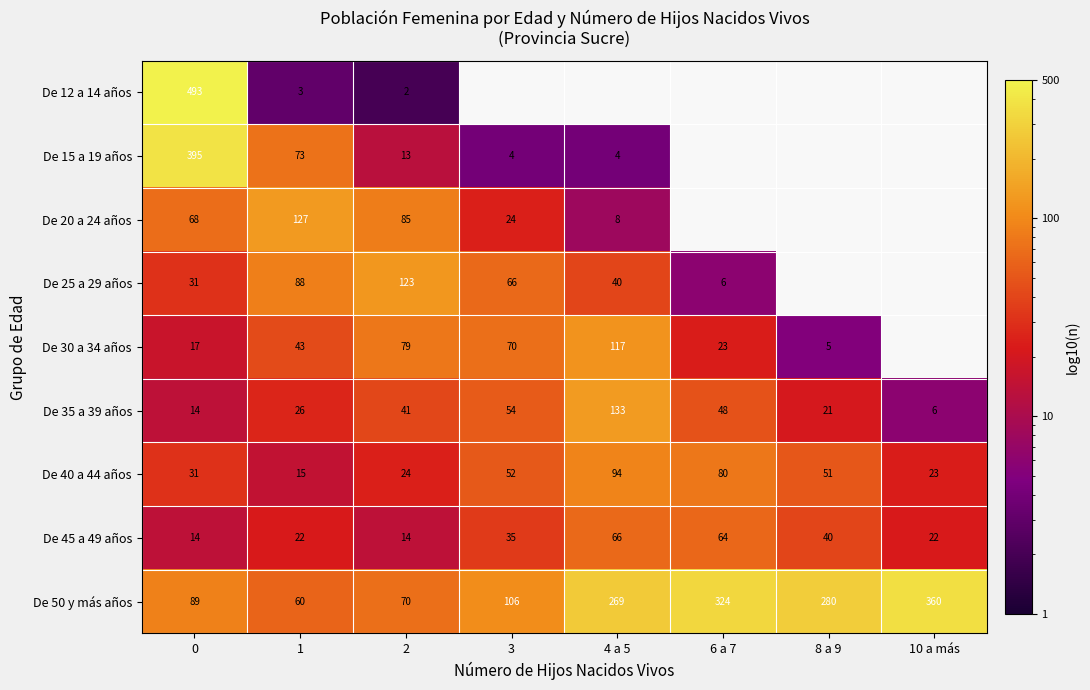

What is the difference between the highest and lowest values at 0?

479